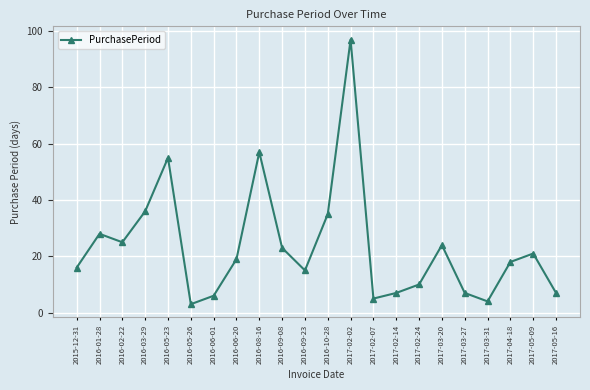

Which label corresponds to the smallest value in the chart?

2016-05-26